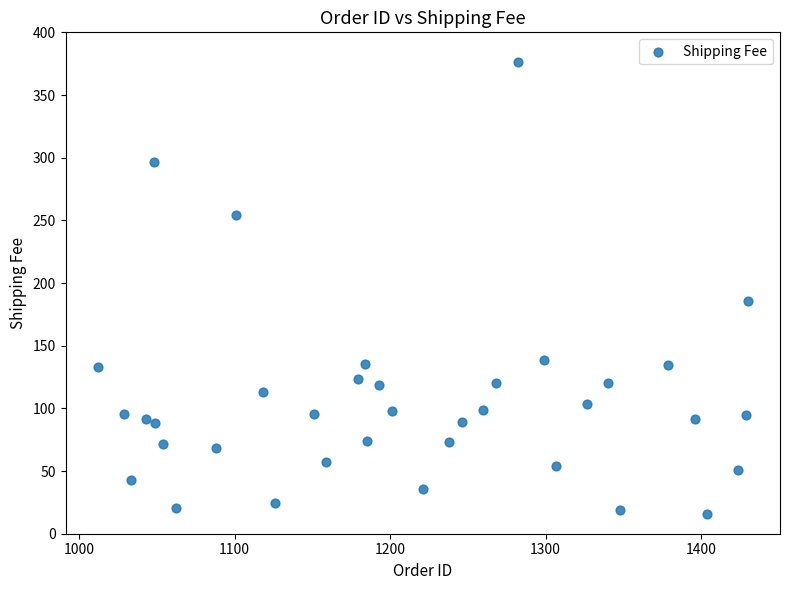

What Y value in the scatter plot is closest to 196?

185.6